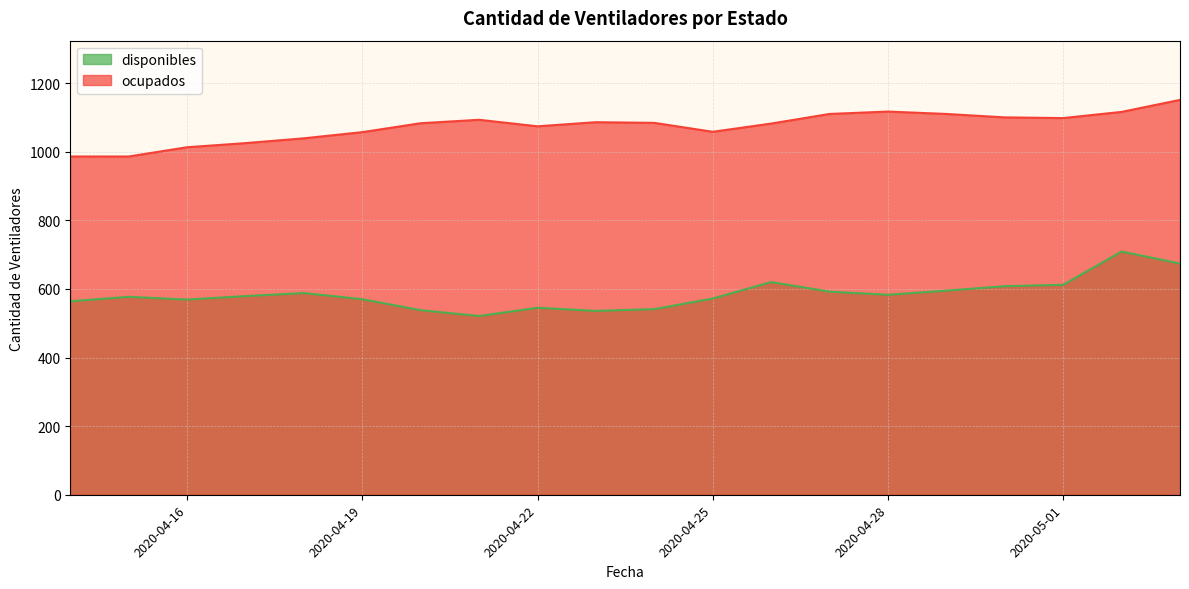

Is it true that disponibles equals 709 at 2020-05-02?

True